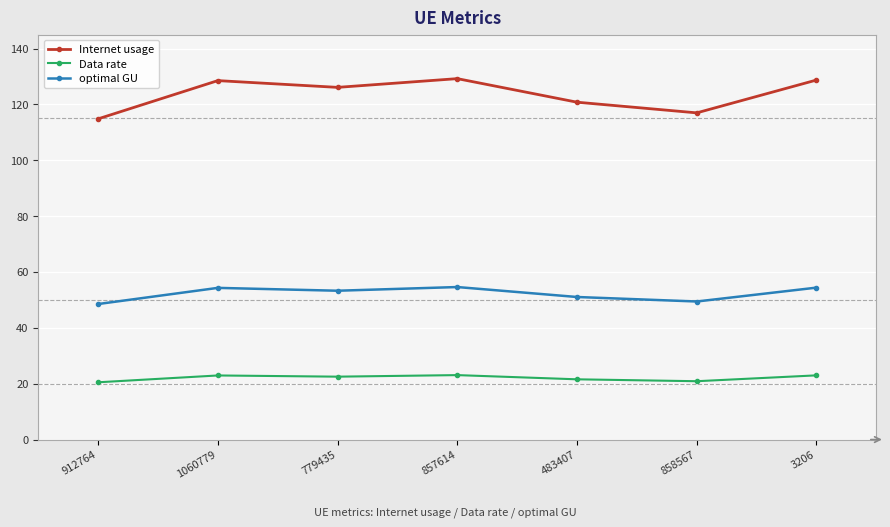

What is the greatest value displayed?

129.2